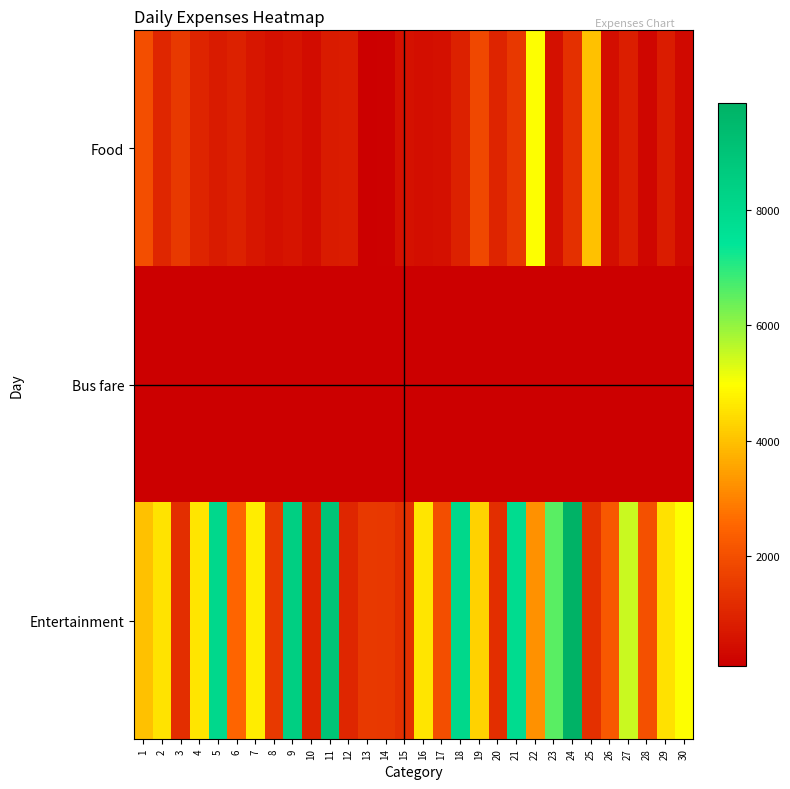

Which series has the largest total across all categories?

Entertainment